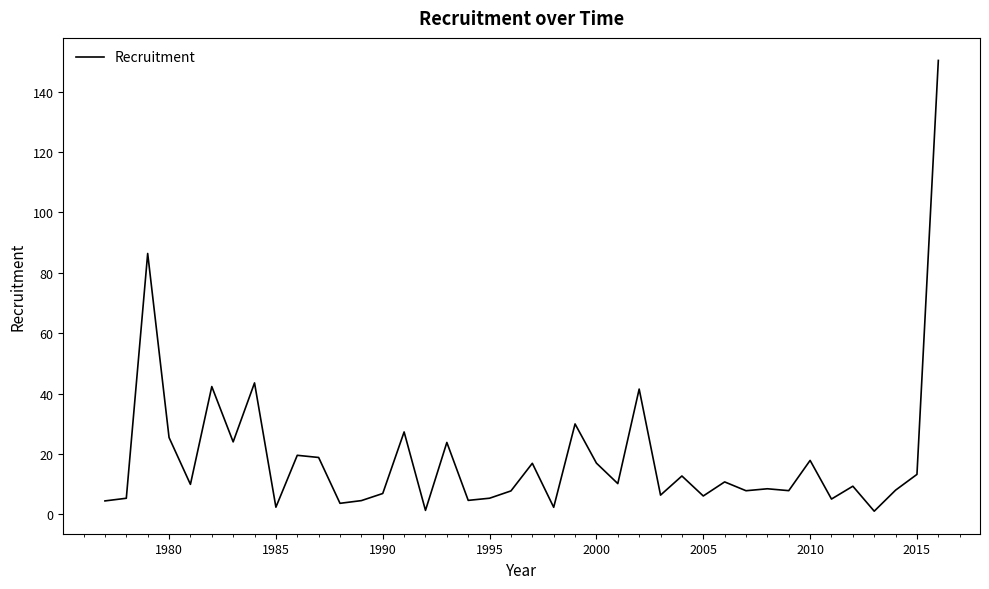

What is the greatest value displayed?

150.3